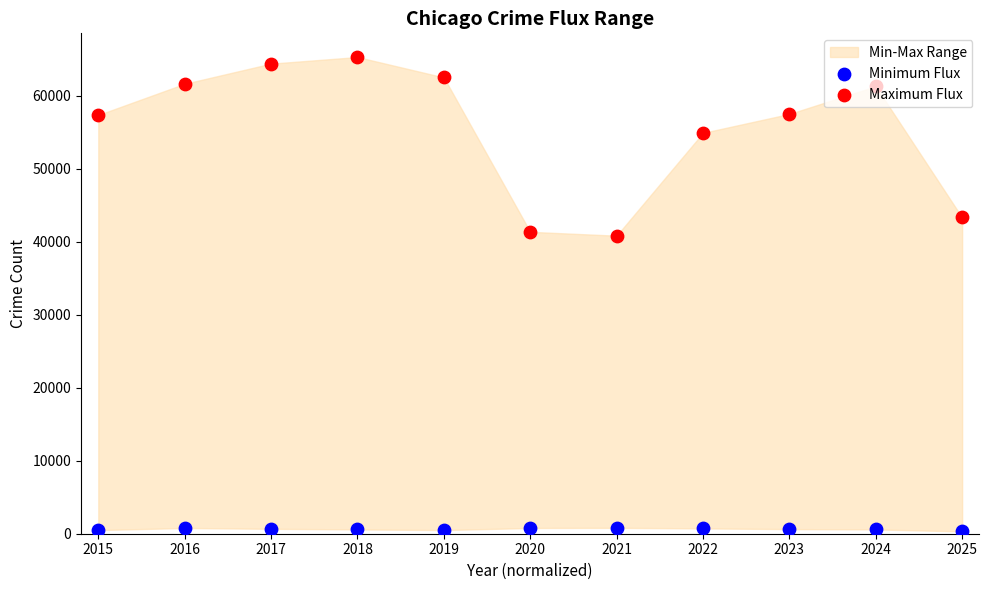

Which series reaches the minimum Y coordinate?

Minimum Flux